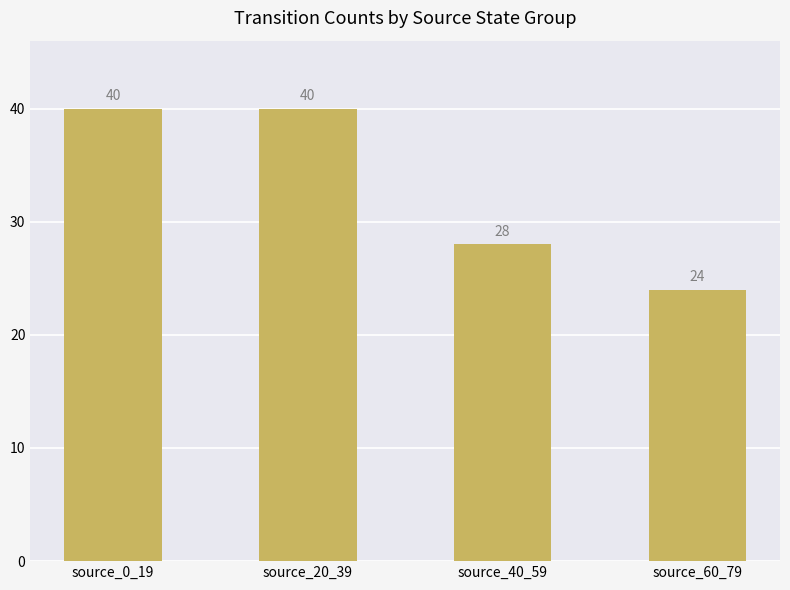

Approximately how many times larger is the value at source_60_79 compared to source_40_59?

0.9